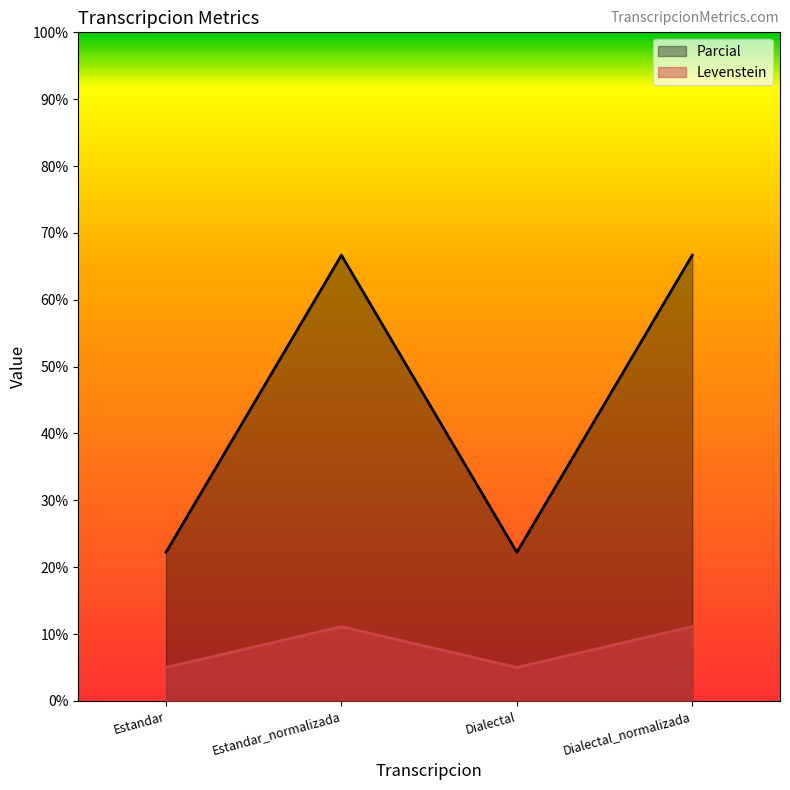

What is the label of the 4th point from the left?

Dialectal_normalizada